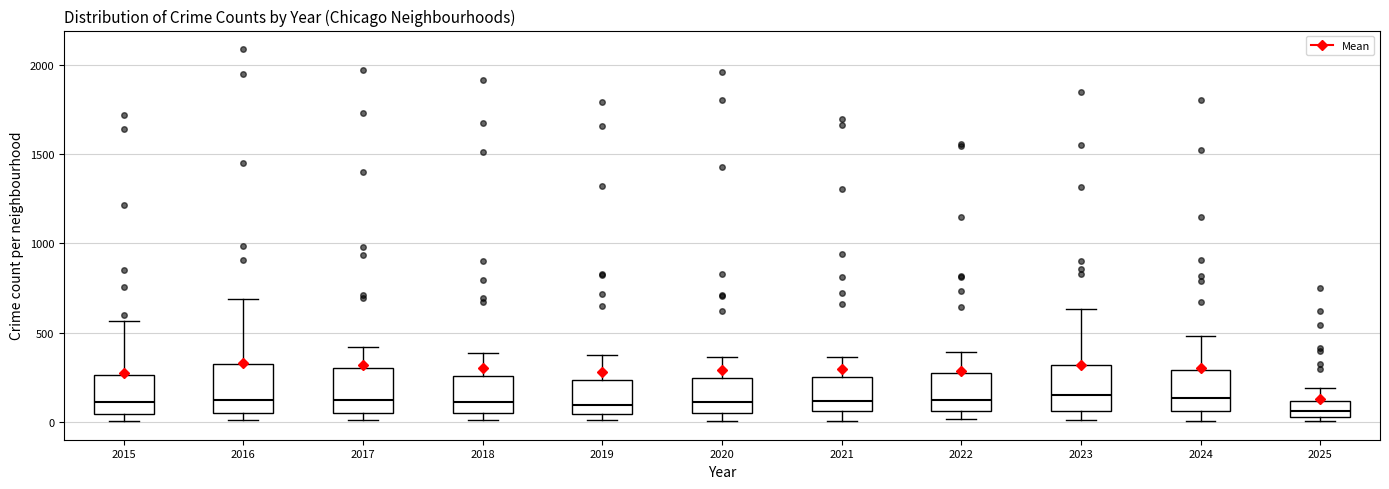

Where does the median line of the box at x = 2025 sit on the y-axis? The values are not printed on the chart, so give them approximately, as read against the axis.

50